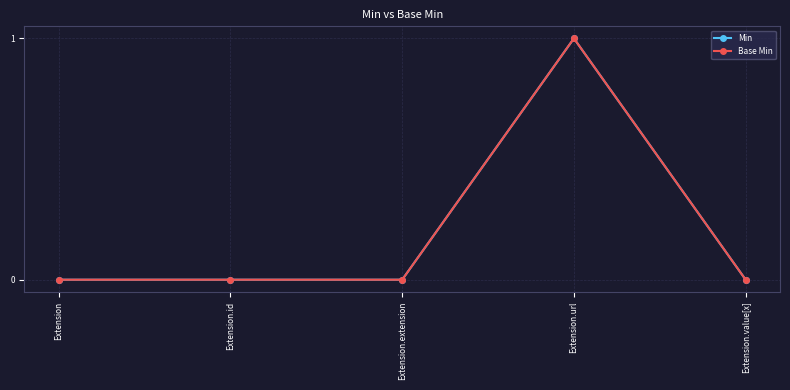

Reading right to left, transcribe all the data shown in this chart.

Min: Extension.value[x]=0	Extension.url=1	Extension.extension=0	Extension.id=0	Extension=0
Base Min: Extension.value[x]=0	Extension.url=1	Extension.extension=0	Extension.id=0	Extension=0